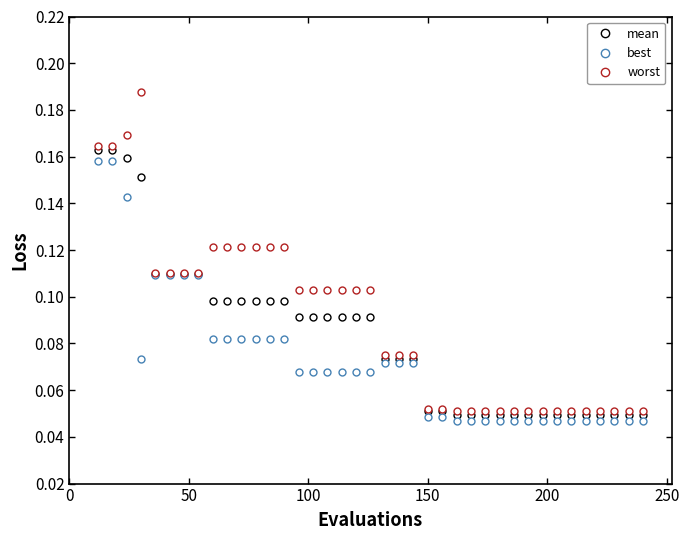

Which series has the largest total across all categories?

worst